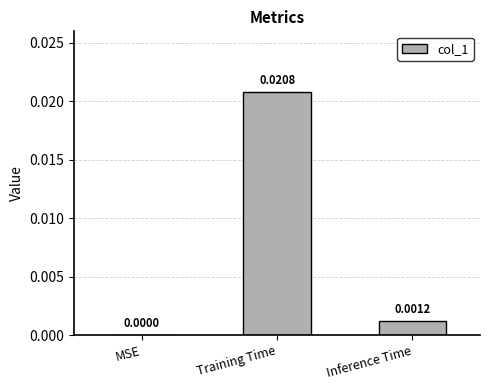

Are the bars horizontal?

No